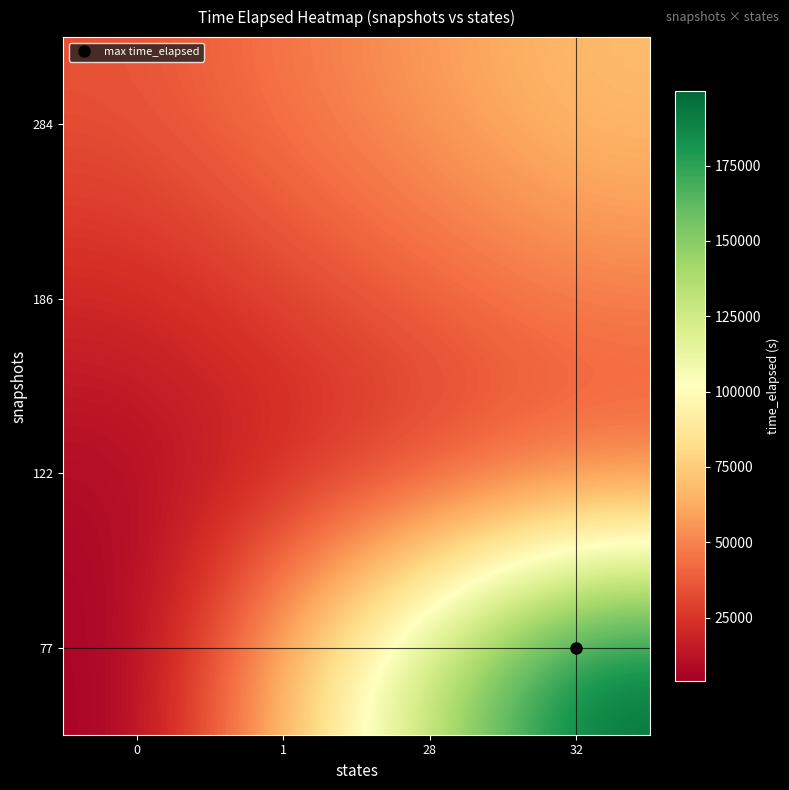

Which has a higher value, 32 or 0?

32